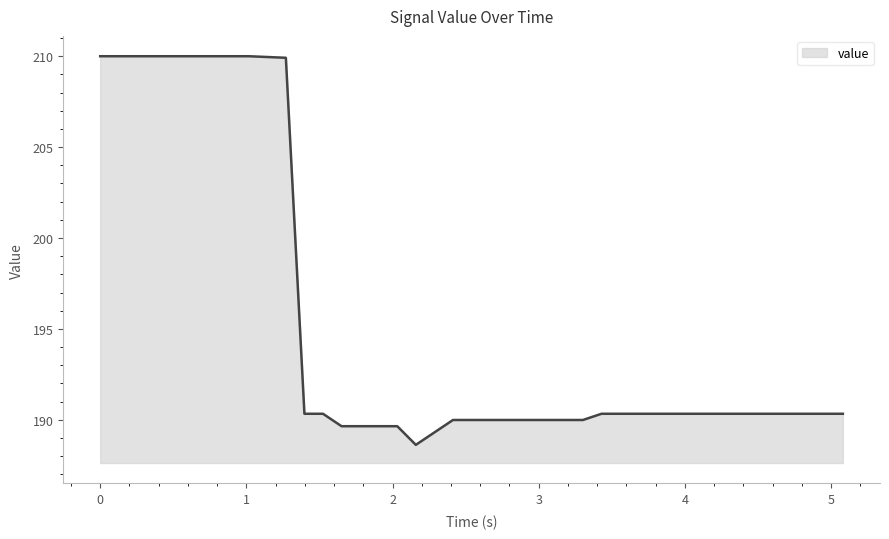

What is the maximum value shown in the chart?

210.0